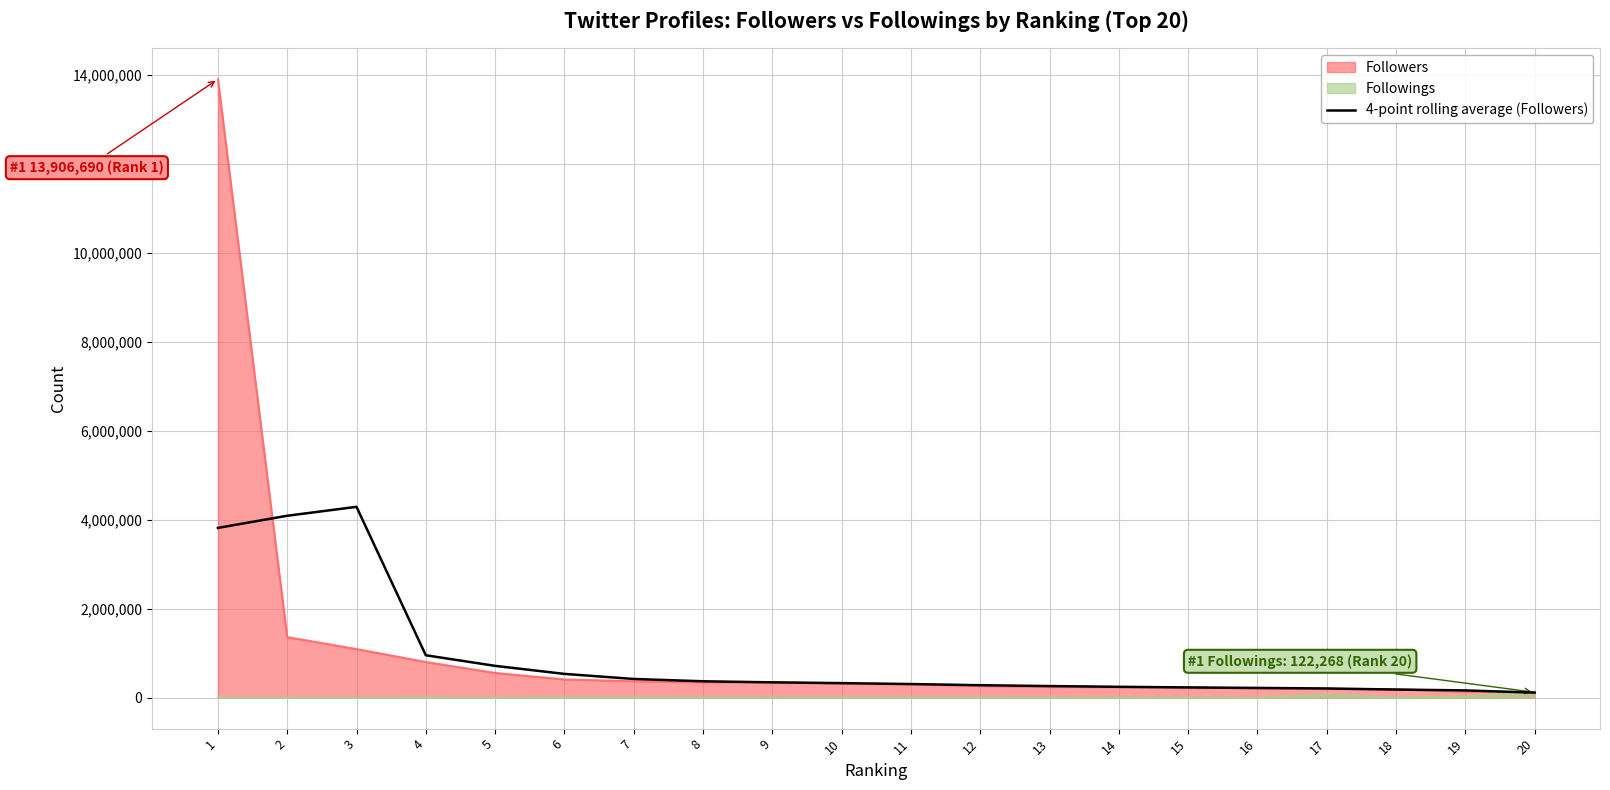

Is the value of 4-point rolling average (Followers) at 6 greater than the value of Followings at 9?

Yes